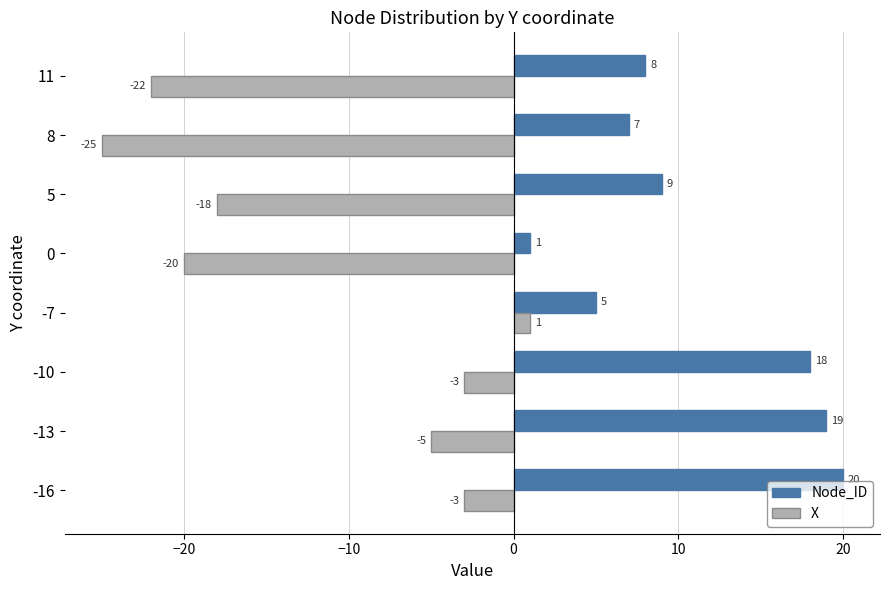

Which series has the largest total across all categories?

Node_ID